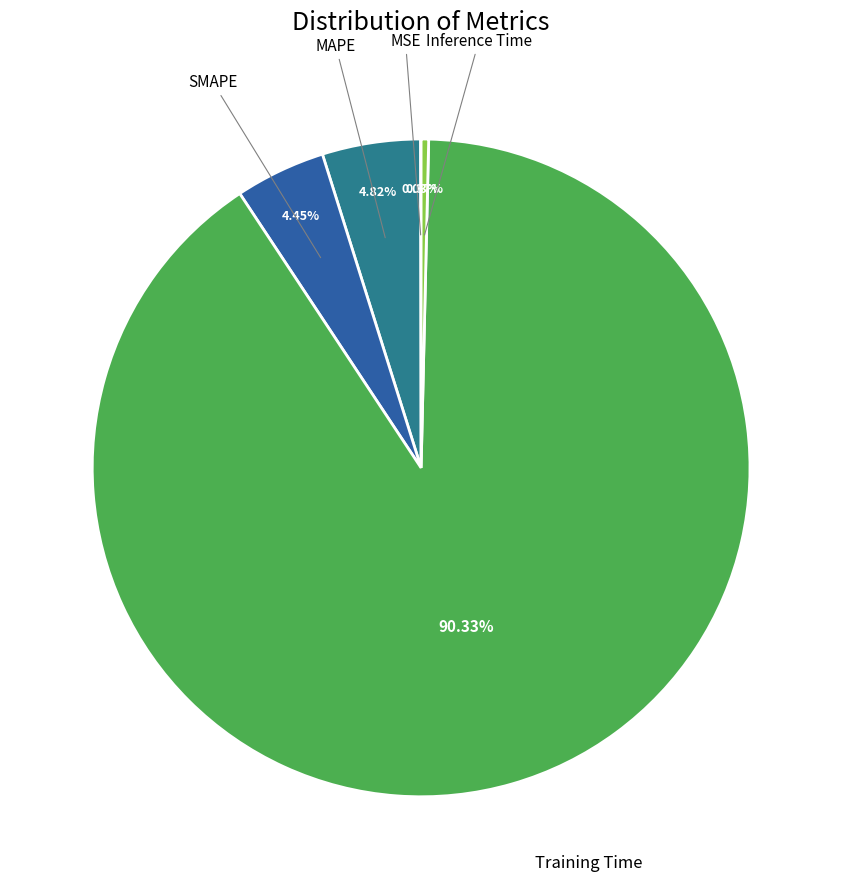

How many slices are in this pie chart?

5